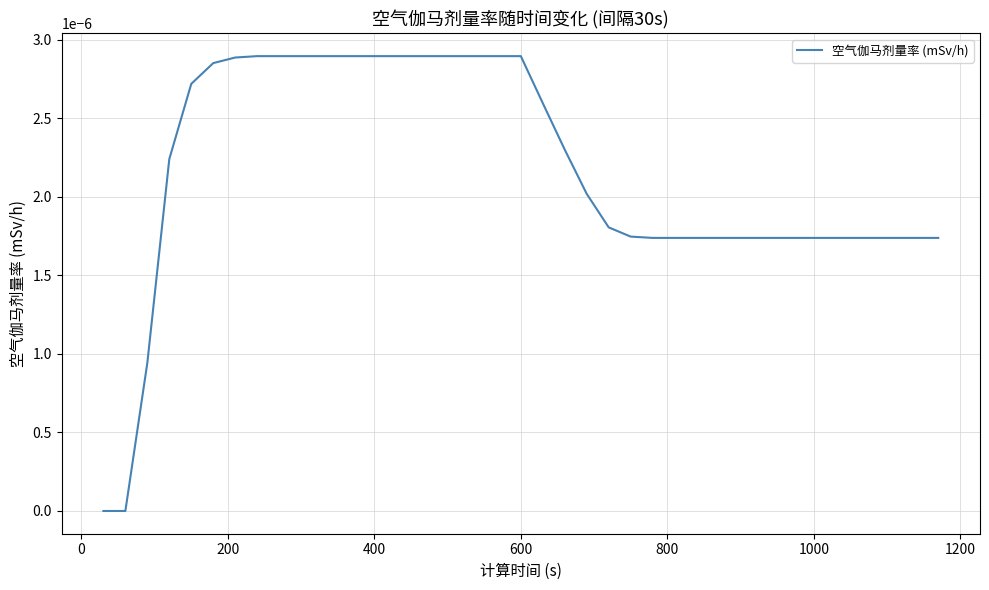

Does the chart display data point markers on the line(s)?

No